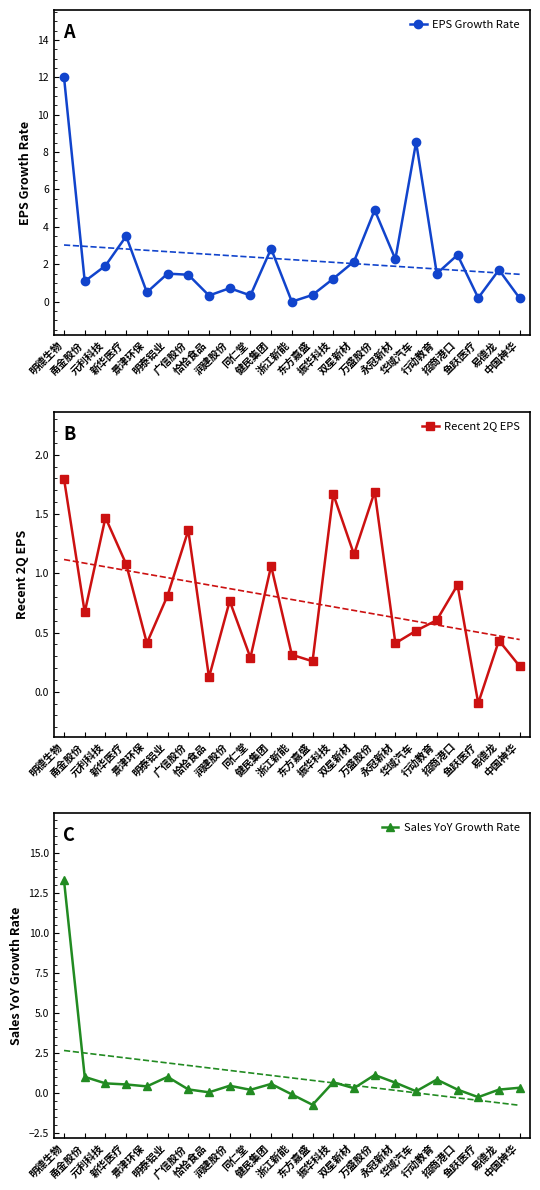

Where does the EPS Growth Rate series first go above 1?

明德生物